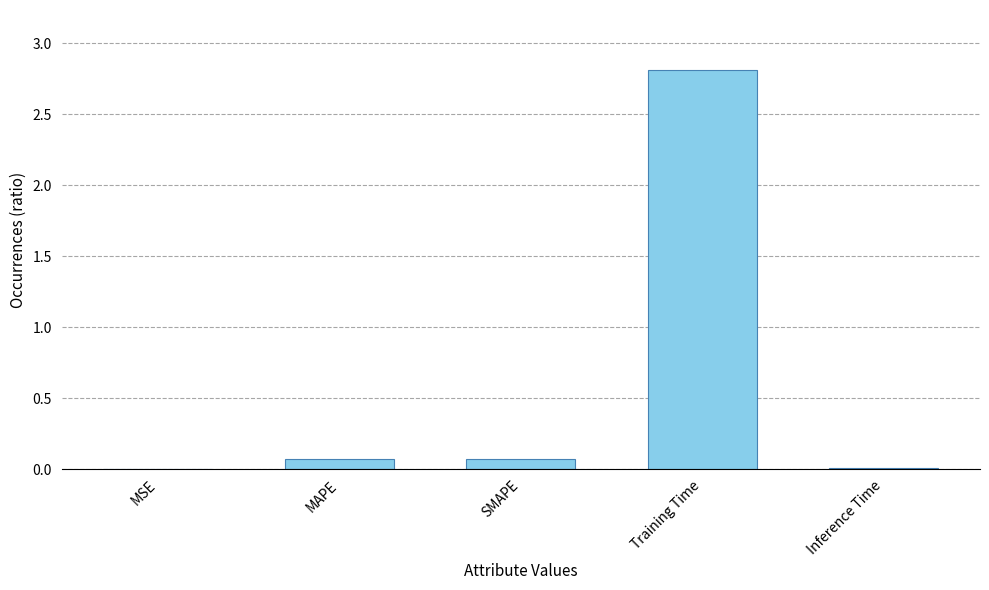

Which category has the highest value across all series?

Training Time